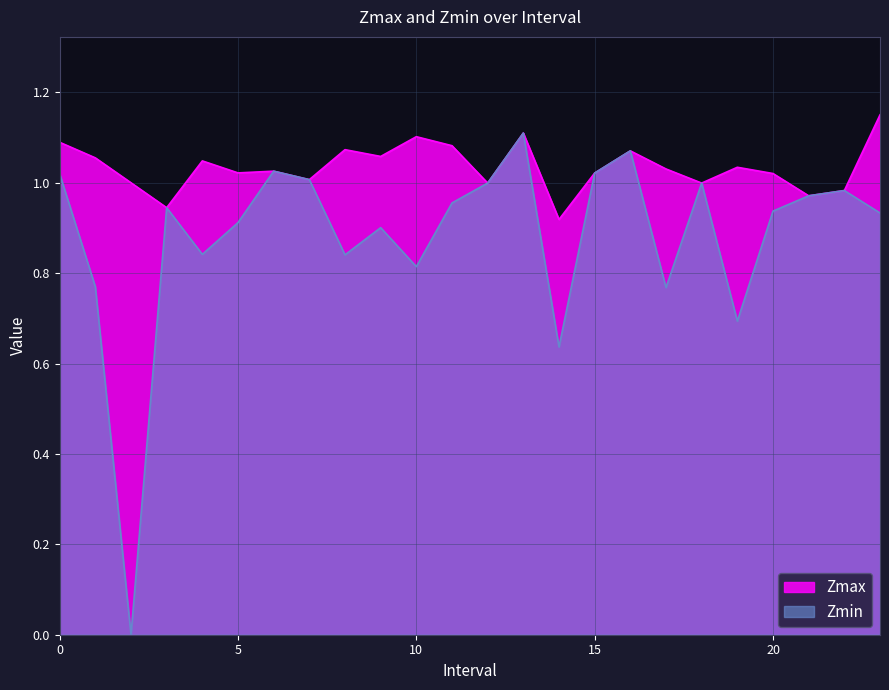

Between 17 and 3, which is larger?

17